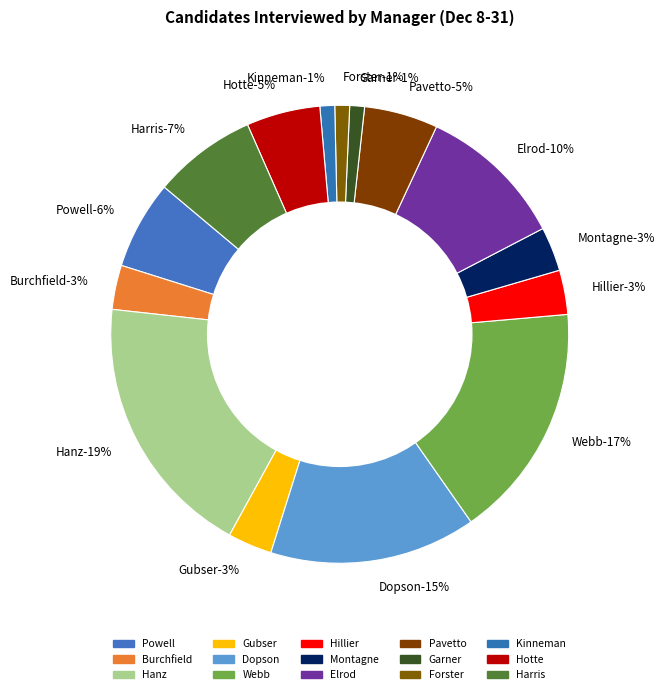

What is the change in value from Powell to Gubser?

-3